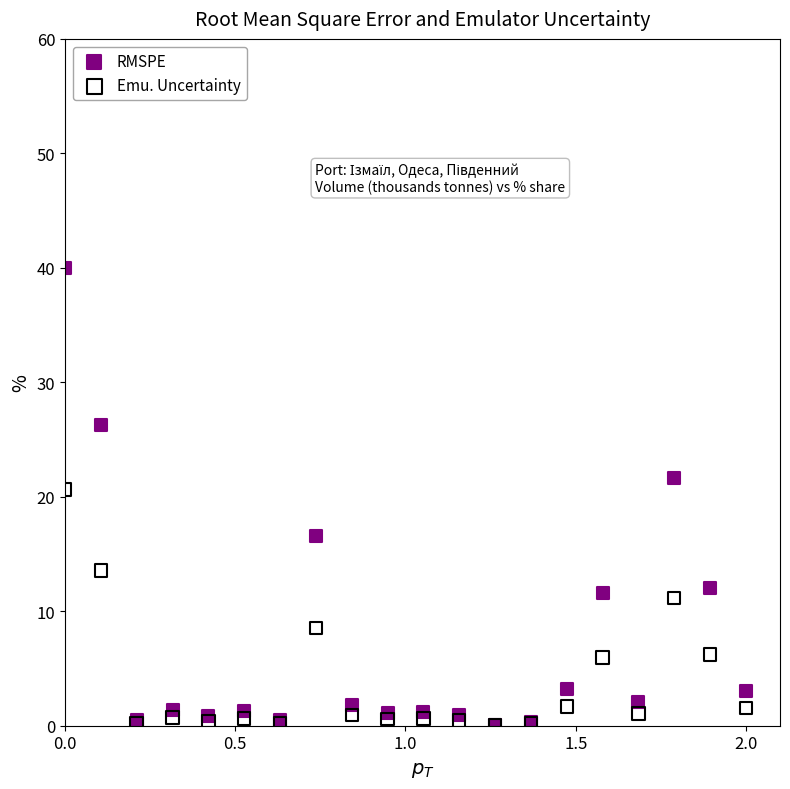

Across all series, what Y value is closest to 20?

20.6